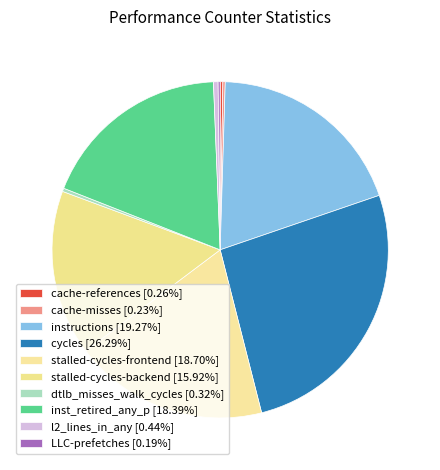

How much of the chart is everything except instructions?

80.7%